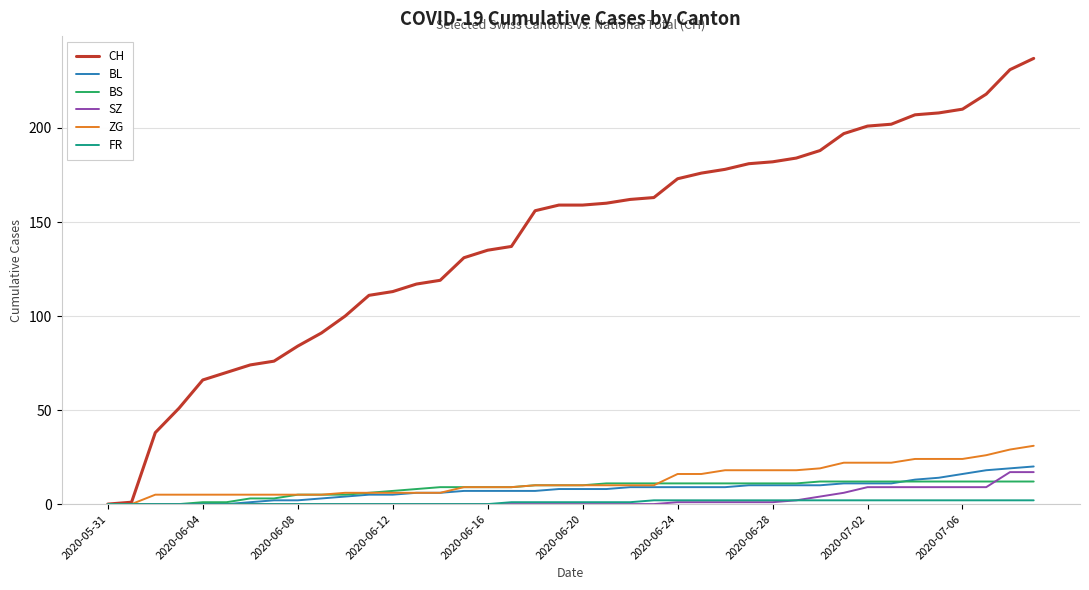

Which series has the largest total across all categories?

CH